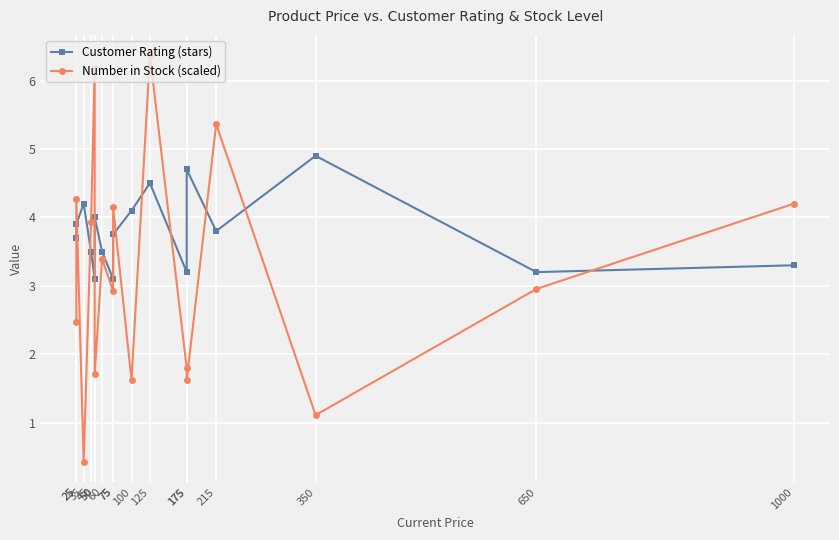

The Customer Rating (stars) series shows 0.7 at 1000. True or false?

False